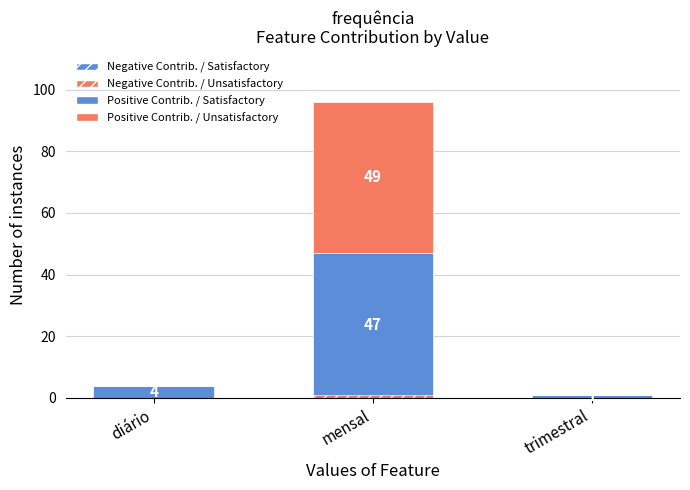

What is the spread (max minus min) of values at diário?

4